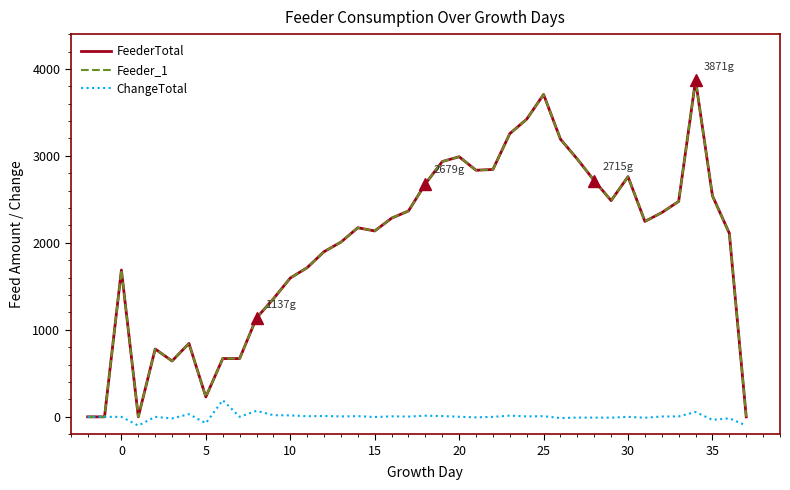

What is the average value of the FeederTotal series?

1964